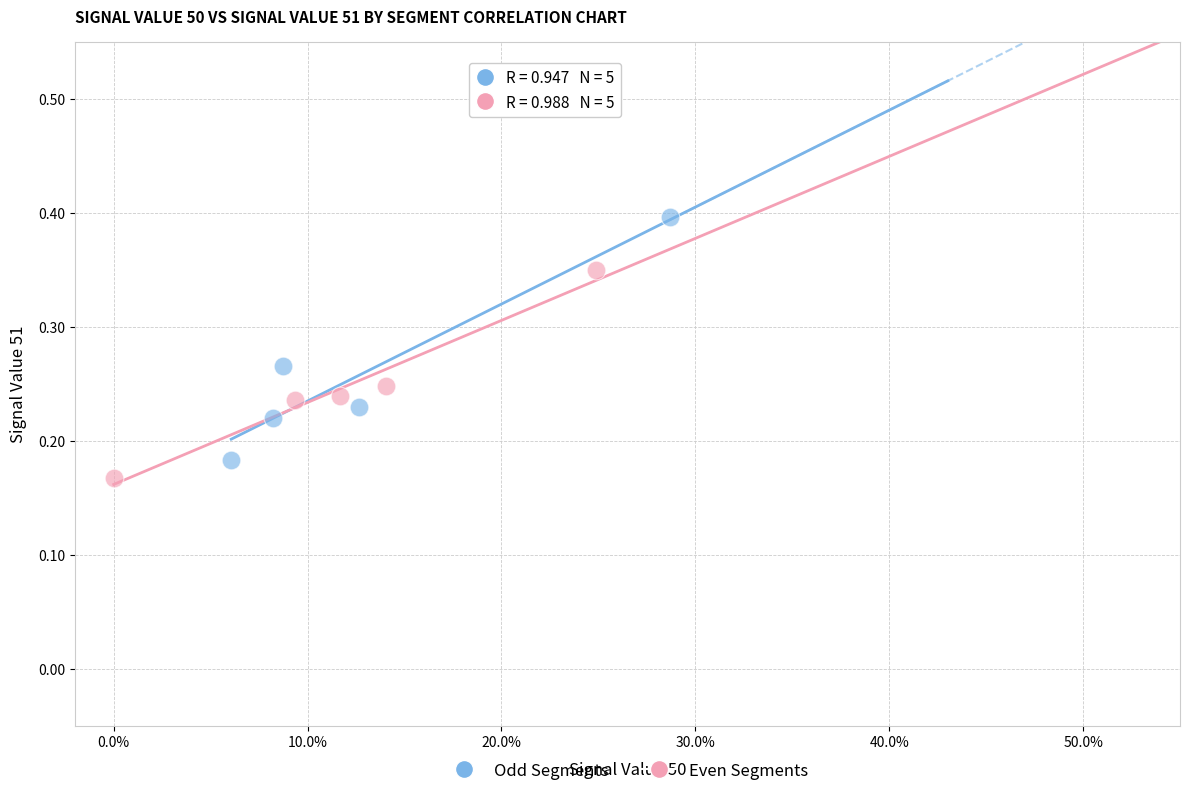

Which series contains the highest Y value?

Odd Segments